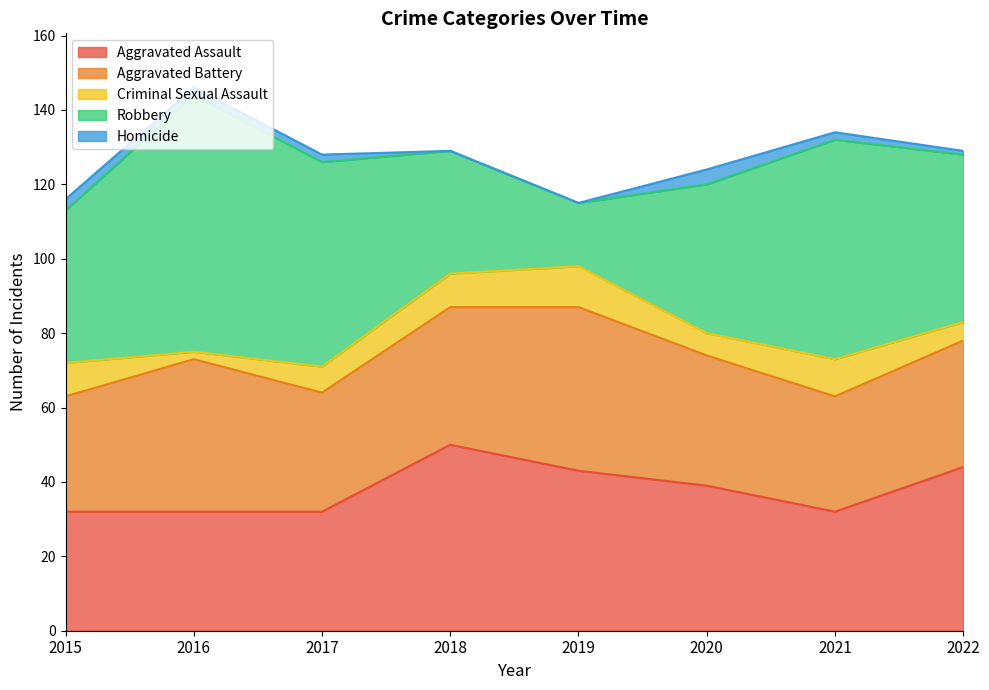

True or false: Criminal Sexual Assault and Aggravated Battery cross at least once.

False